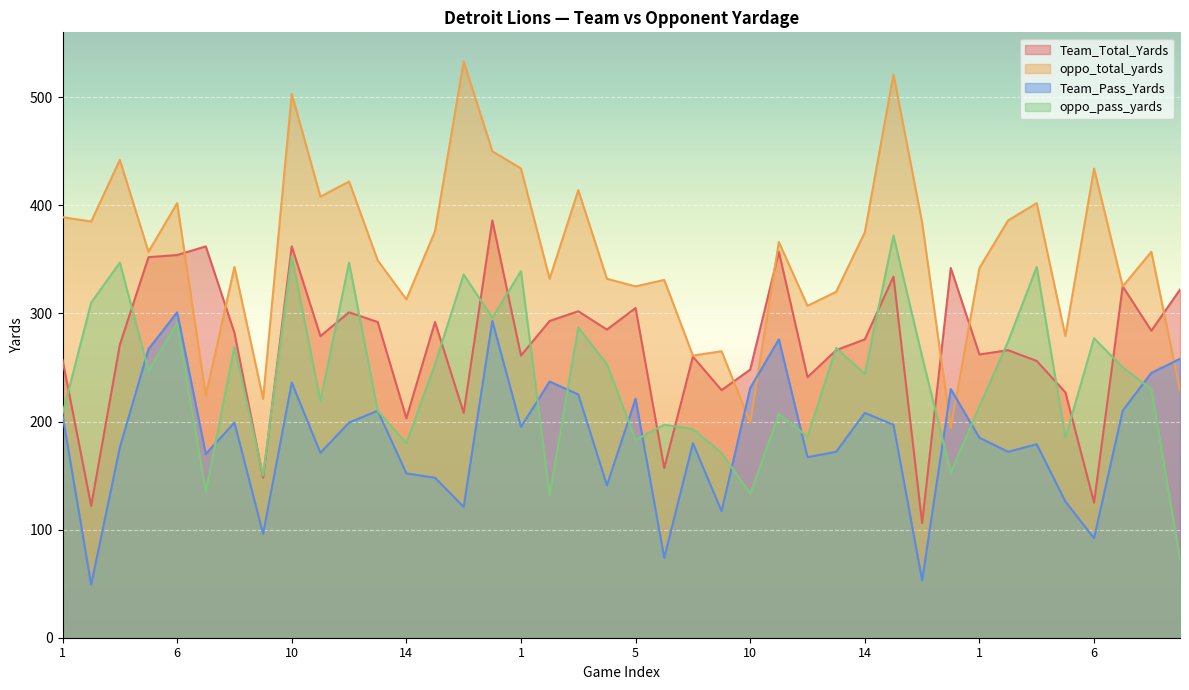

At which label is Team_Pass_Yards closest to 175?

3